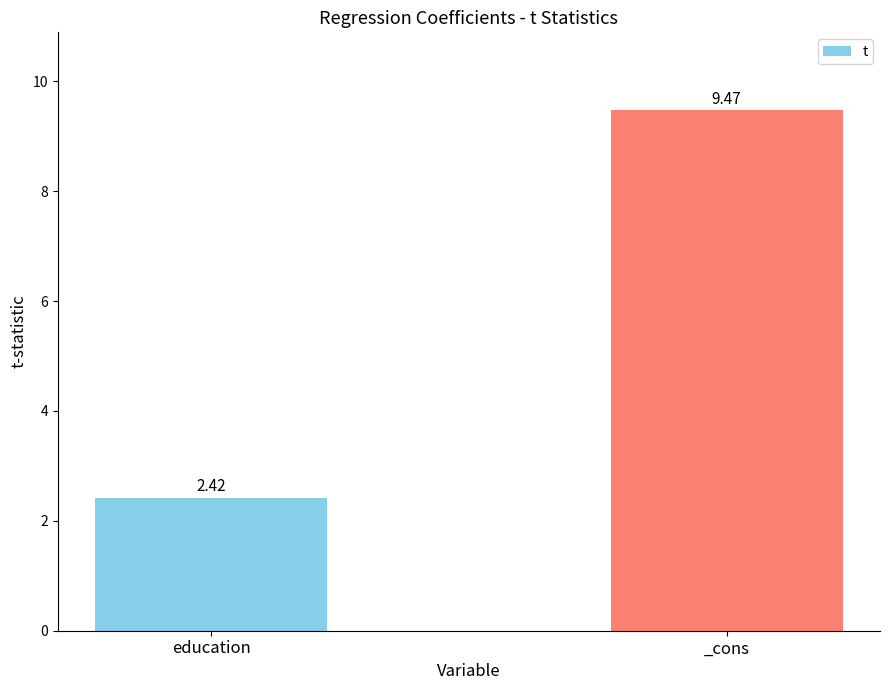

Which category has the highest value across all series?

_cons